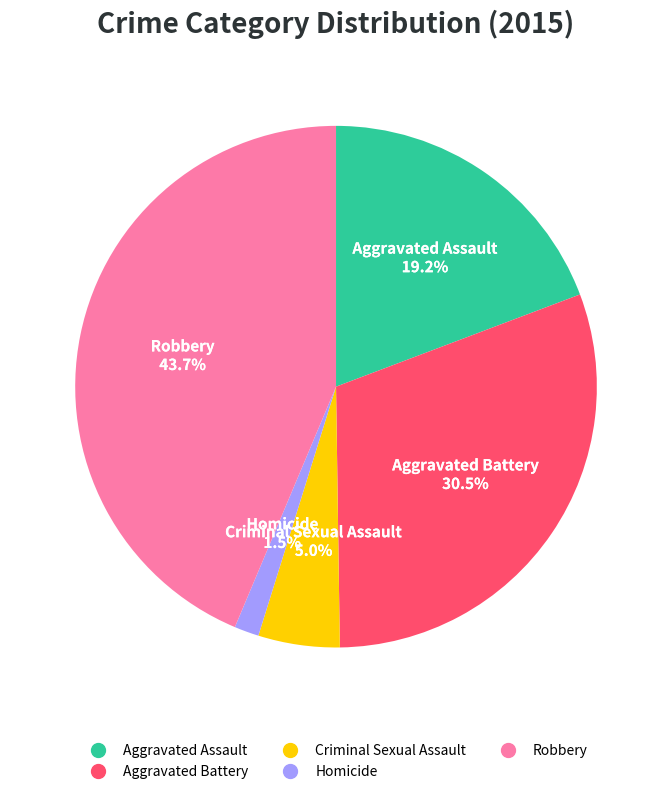

Is there a majority slice in this chart?

No